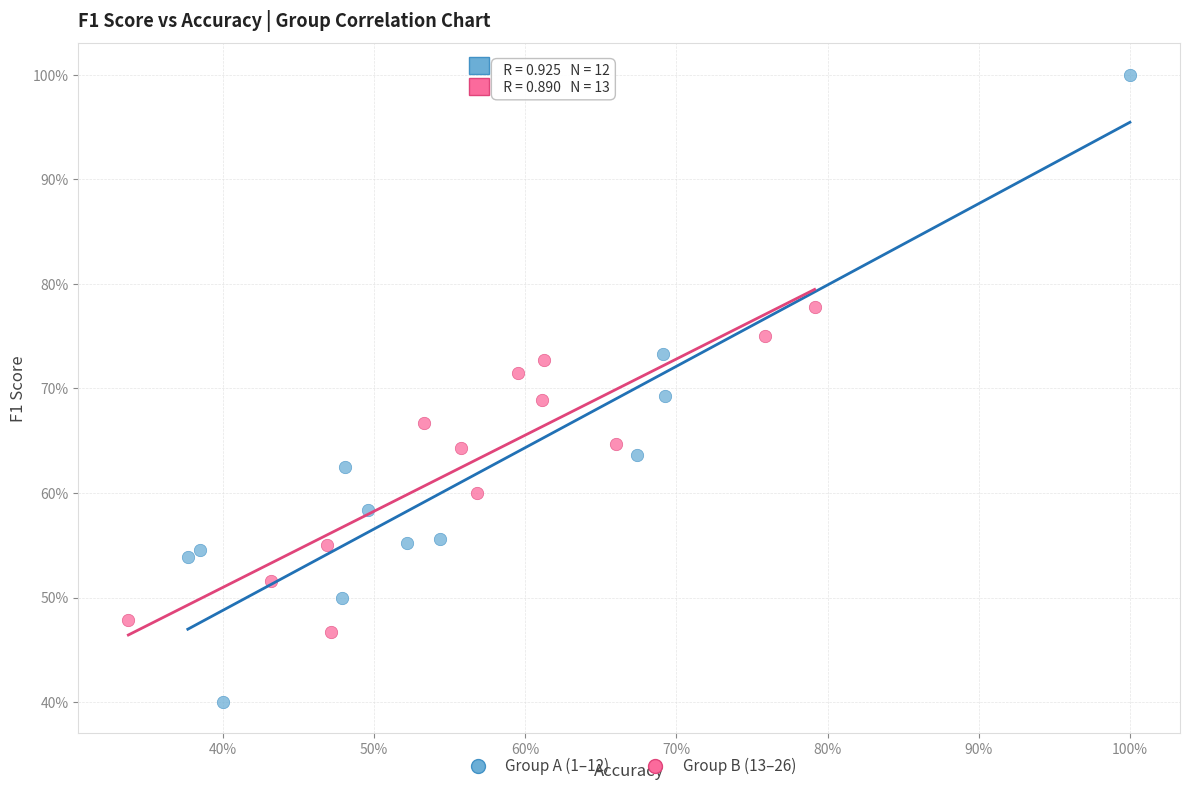

Which series contains the lowest Y value?

Group A (1–12)